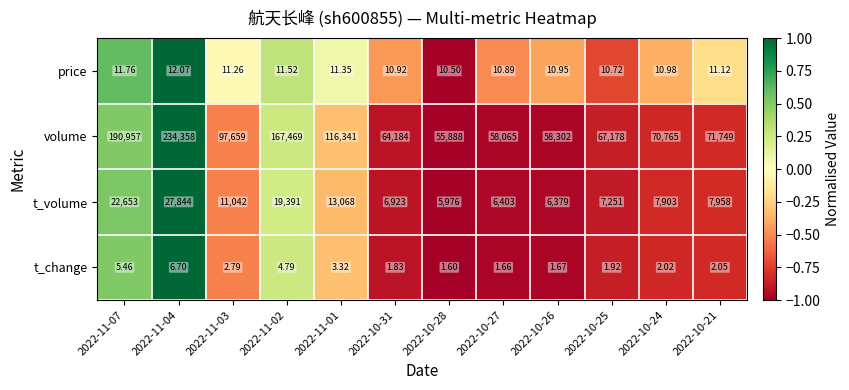

List the series in order of their peak value, lowest first.

t_change, price, t_volume, volume